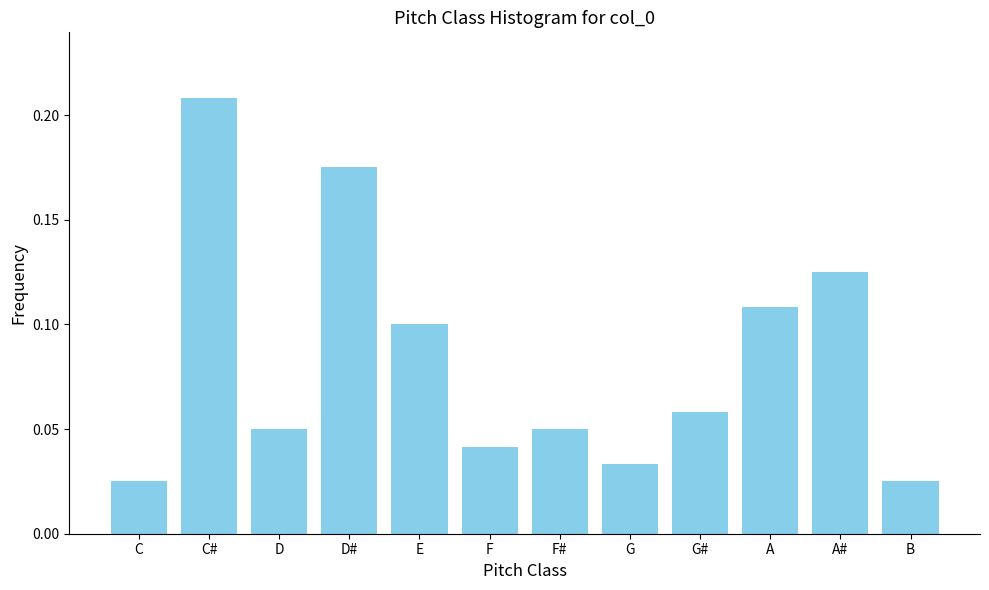

The chart shows a value of 0.2 at A#. True or false?

False